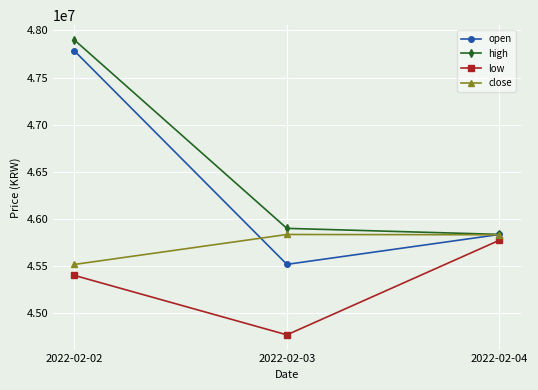

What is the difference between the highest and lowest values at 2022-02-03?

1130000